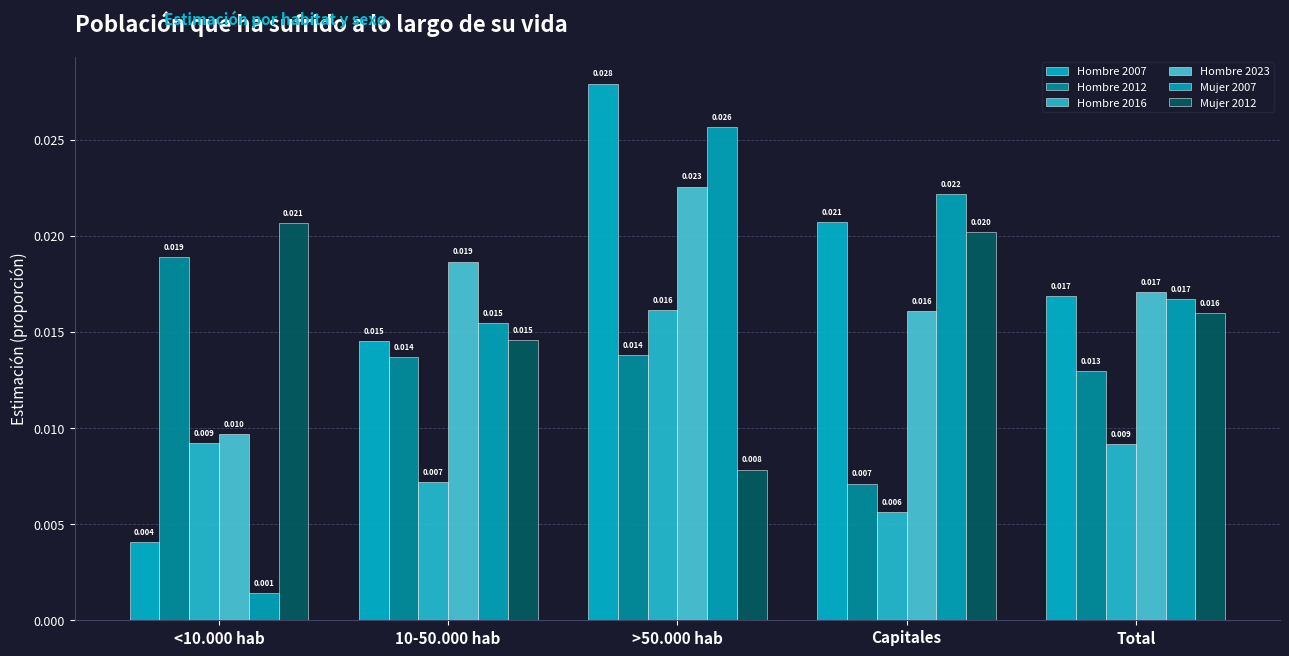

What is the total value across all series at >50.000 hab?

0.1